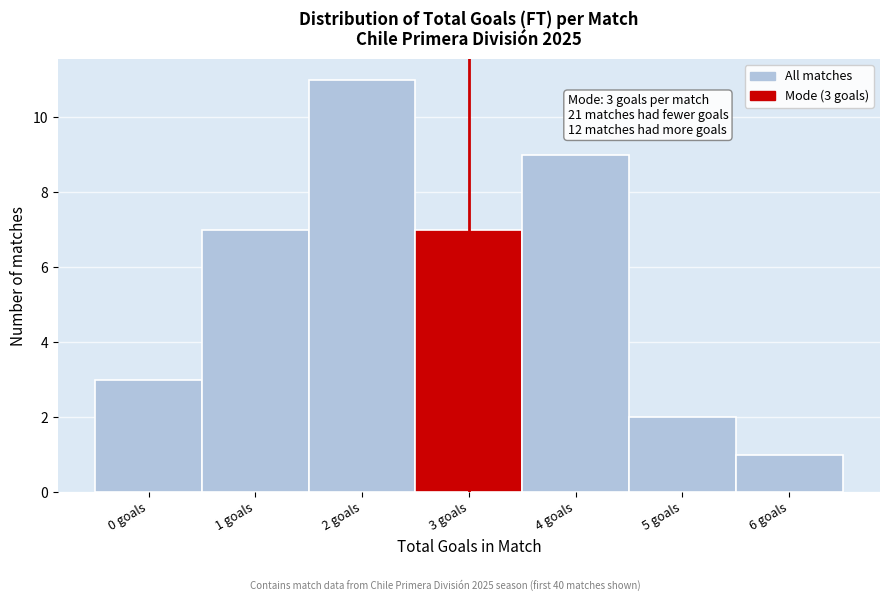

Which range on the x-axis has the tallest bar?

1.5 to 2.5